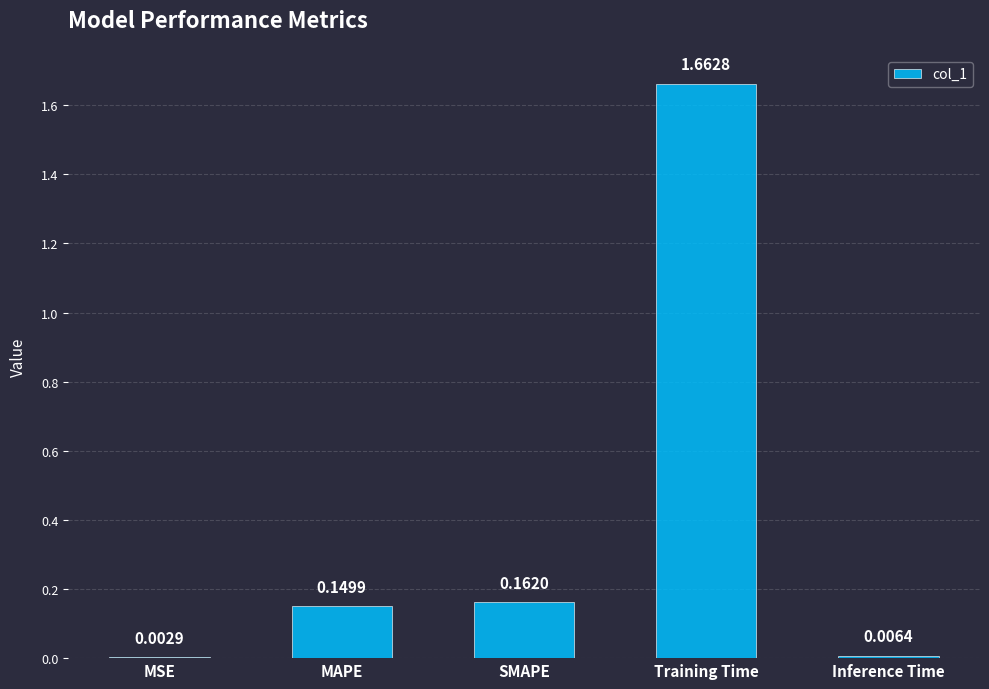

Between MSE and Inference Time, which is larger?

Inference Time